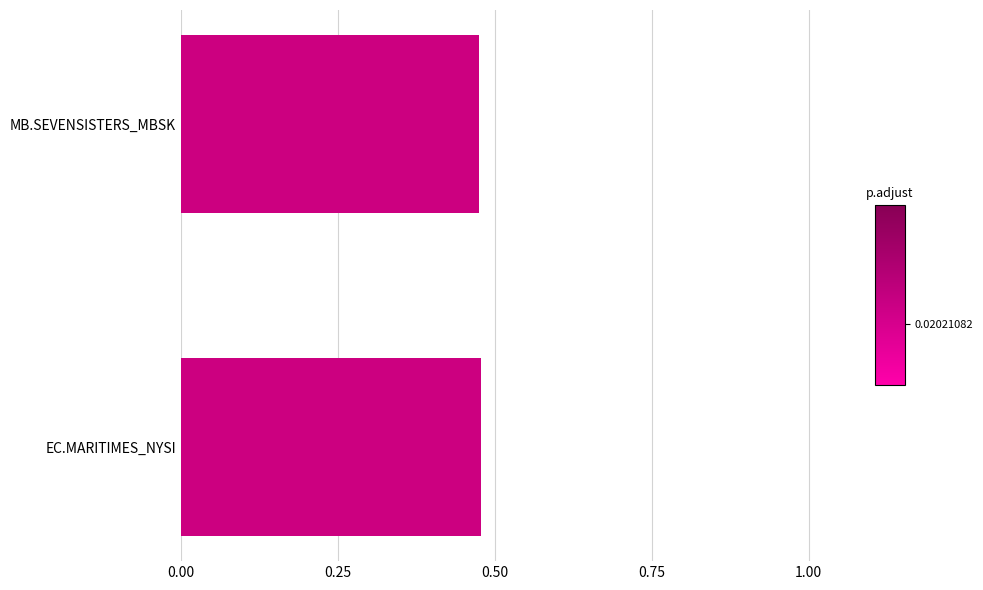

What is the sum of all values?

1.0